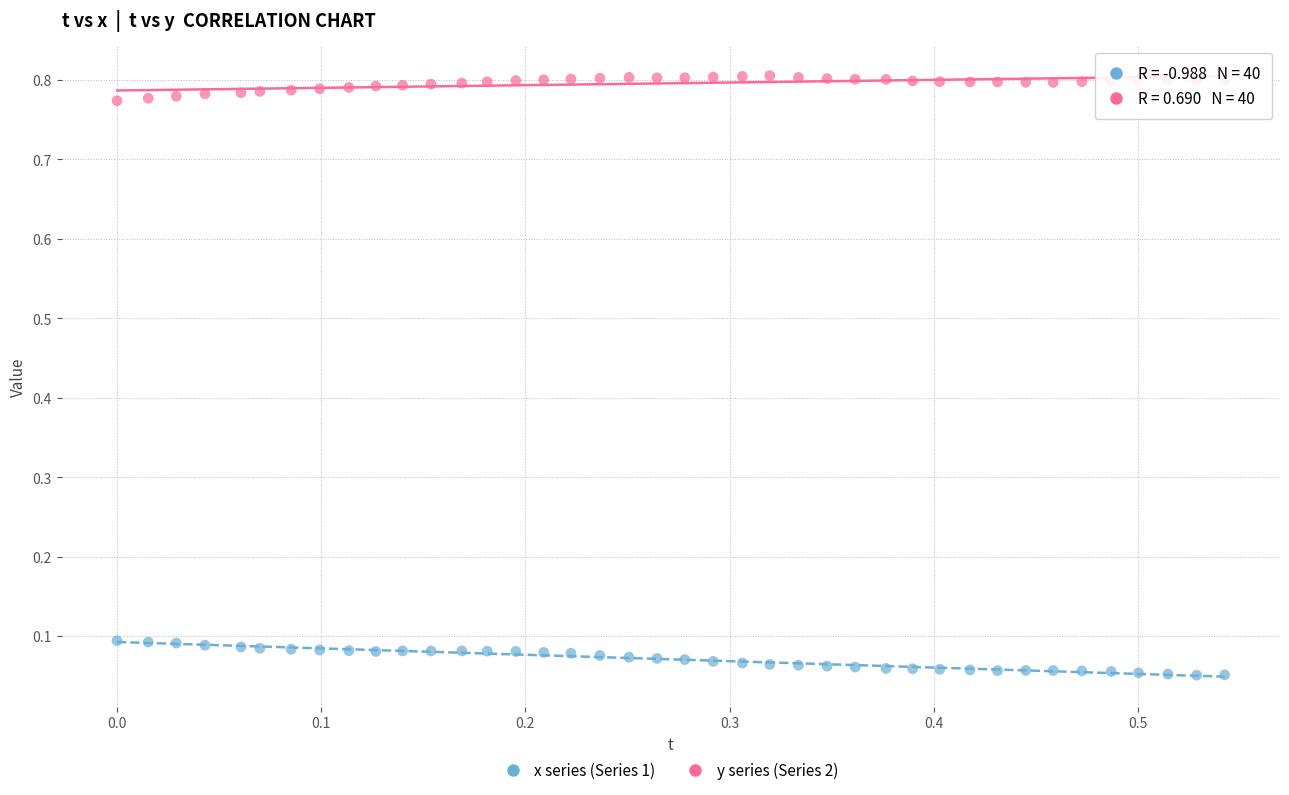

Across all data points, what is the range of X values (max minus min)?

0.5